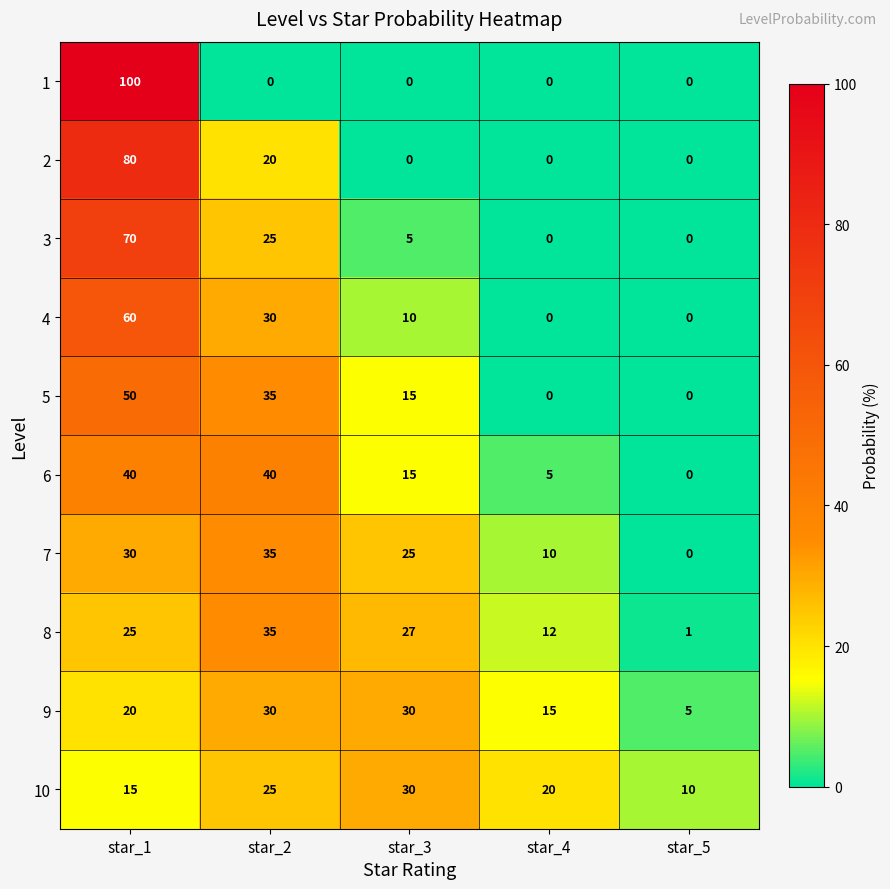

Between star_1 and star_2, which series saw the biggest shift?

1